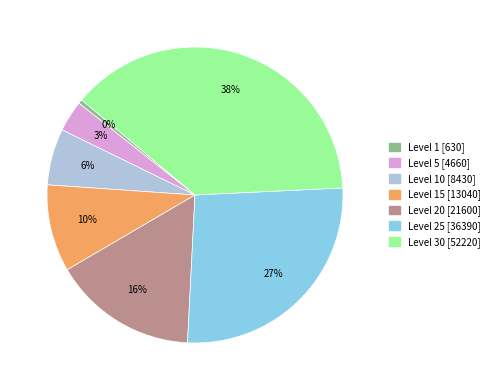

Is there any slice that represents more than half of the pie?

No